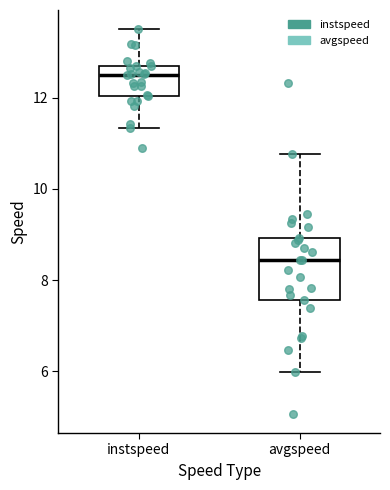

Reading left to right, read every box against the y-axis: the position of its median line, the range the box covers, and the ends of its whiskers. The values are not printed on the chart, so give them approximately, as read against the axis.

instspeed: median 12.4, box 12.0 to 12.8, whiskers 11.4 to 13.6
avgspeed: median 8.4, box 7.6 to 9.0, whiskers 6.0 to 10.8